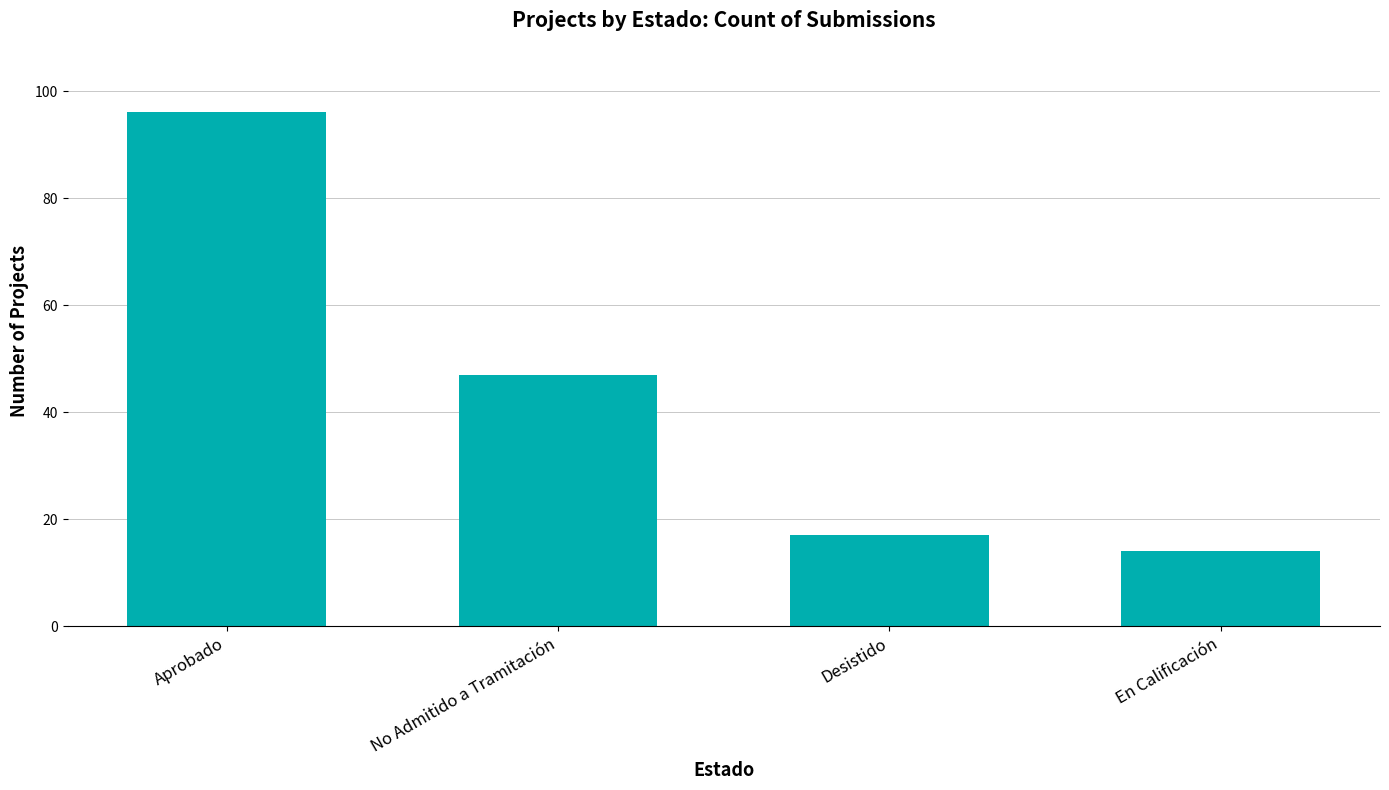

What is the sum of the values at Aprobado and No Admitido a Tramitación?

143